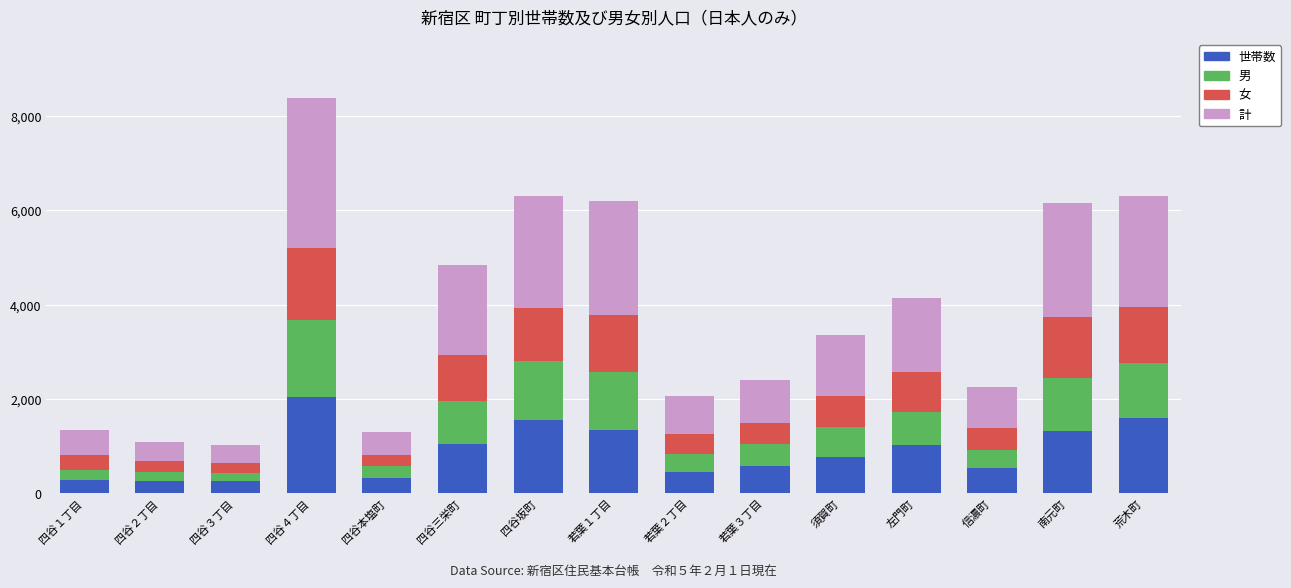

What is the sum of all 世帯数 values?

13375